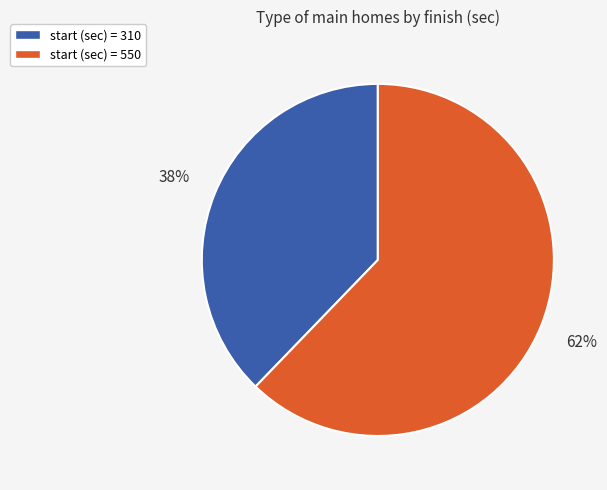

Do start (sec) = 550 and start (sec) = 310 together represent more than half of the pie?

Yes